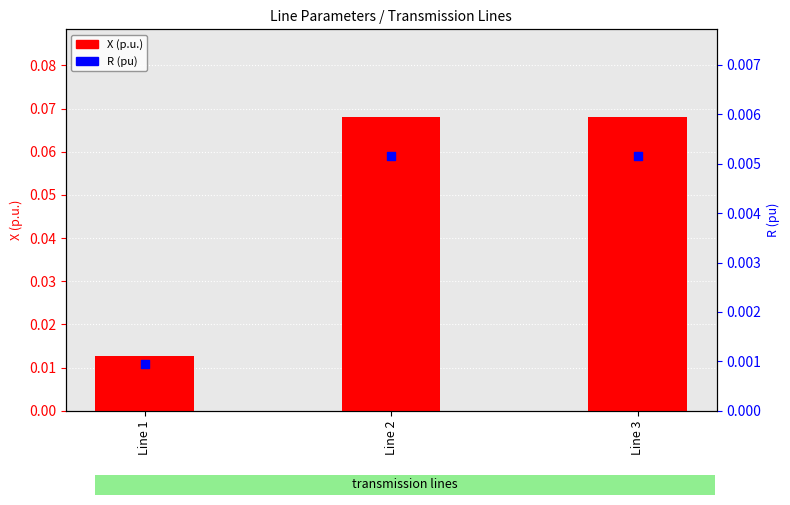

What is the total value across all series at Line 3?

0.1